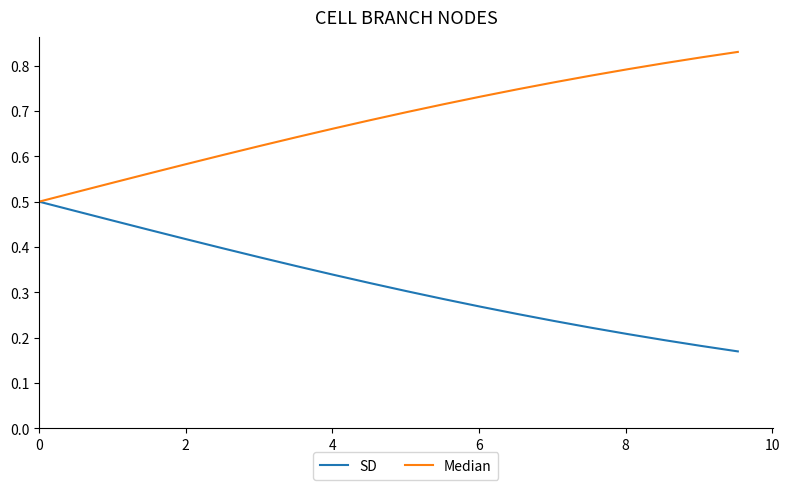

Which series has the largest total across all categories?

Median